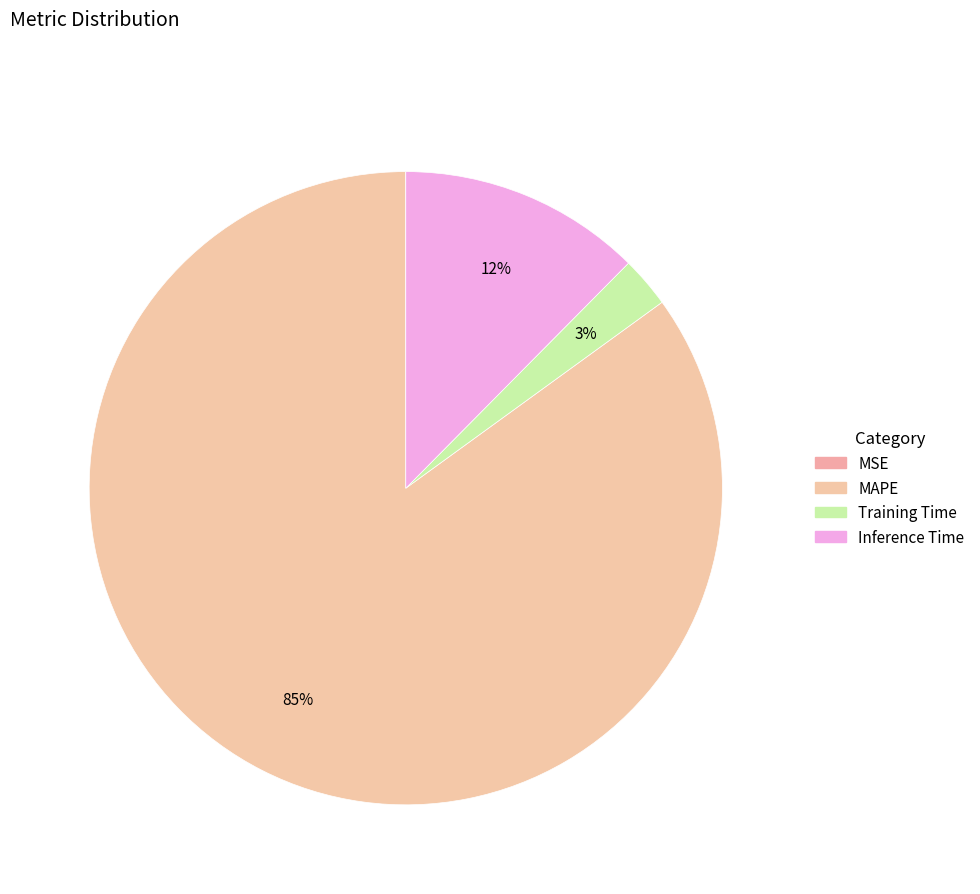

How many segments does this pie chart have?

4